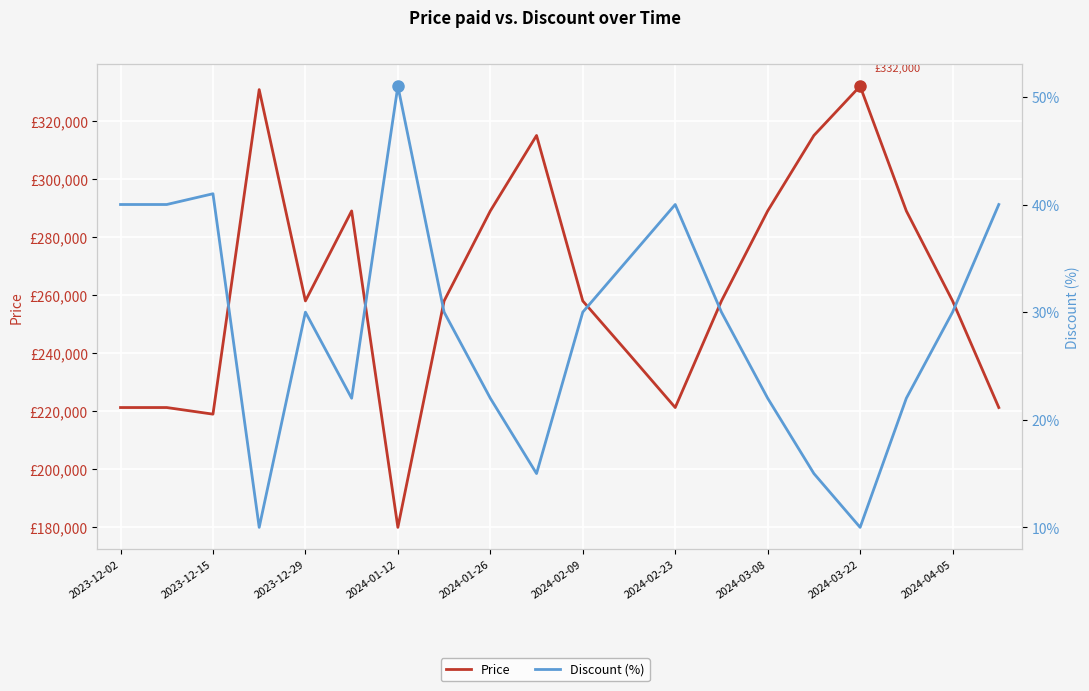

What is the lowest value of the Discount (%) series?

10